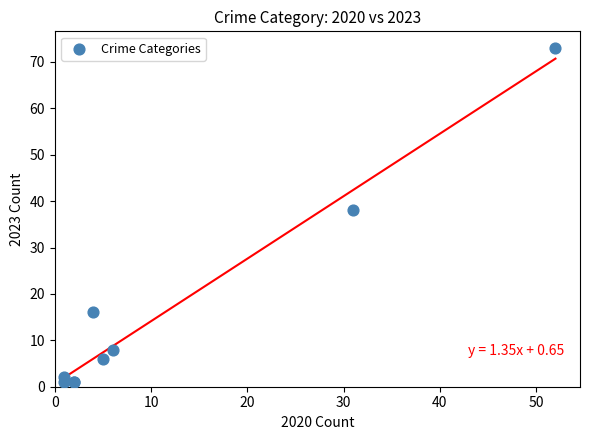

What Y value in the scatter plot is closest to 37?

38